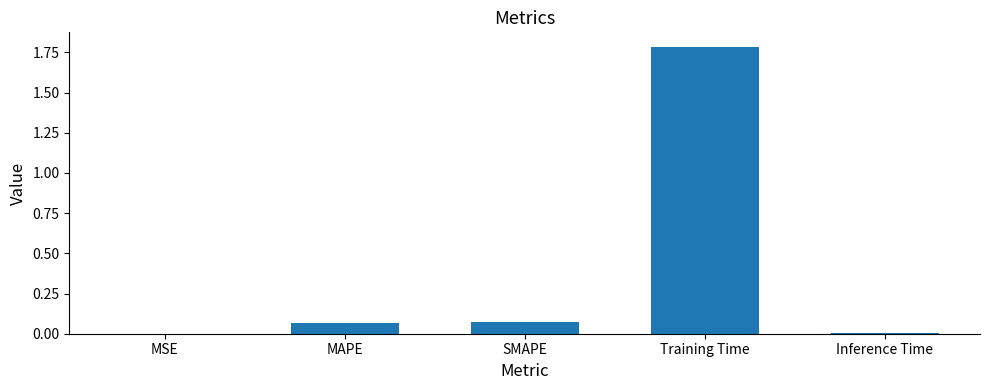

Count the number of categories in the chart.

5